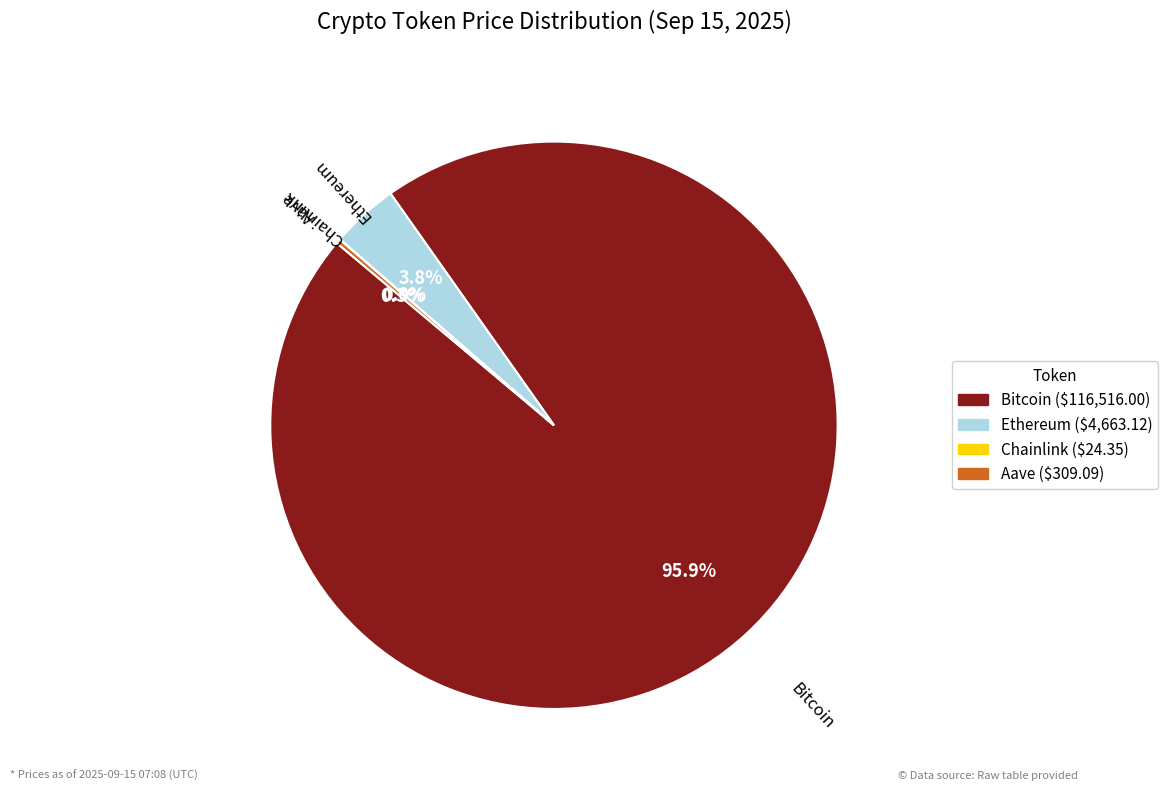

Which category has the biggest portion of the pie?

Bitcoin